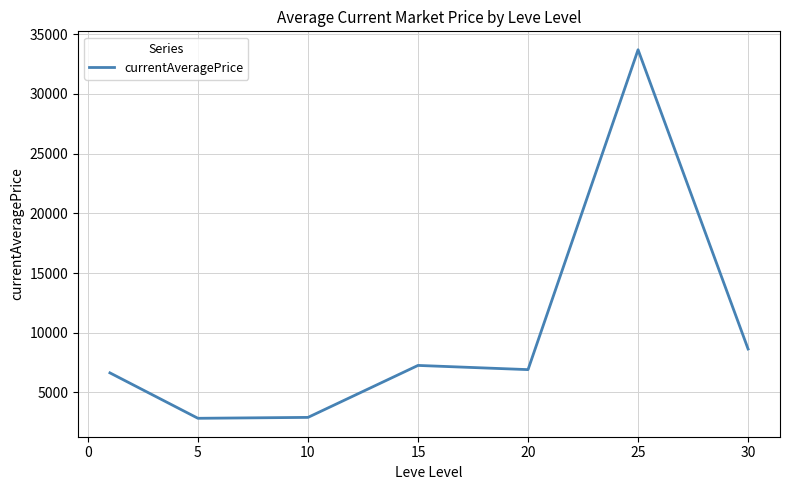

How many values exceed 6910?

4